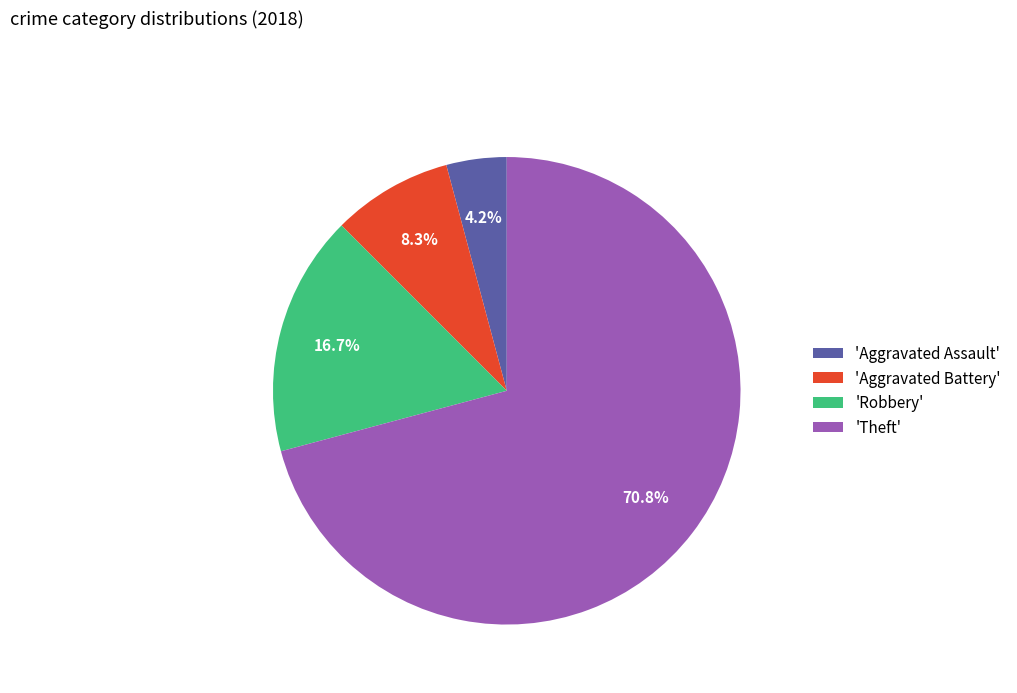

What percentage is NOT represented by 'Aggravated Battery'?

91.7%